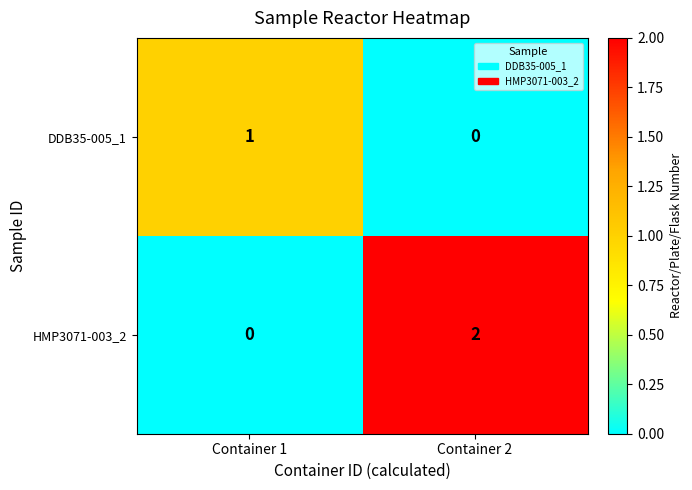

The value of HMP3071-003_2 at Container 1 is 1. True or false?

False